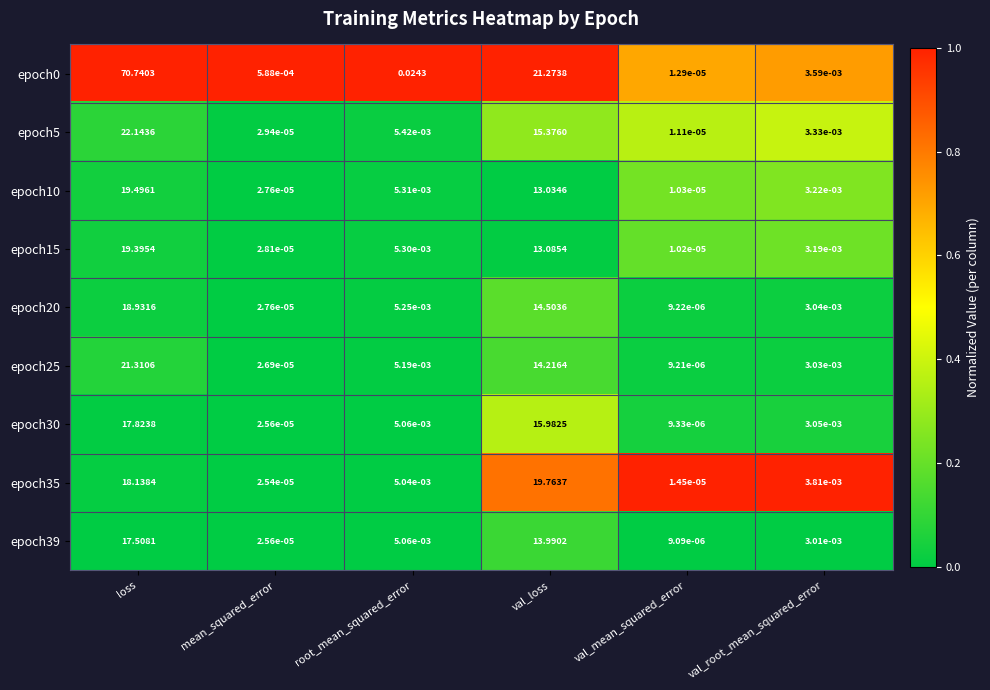

List the labels in order of epoch5 value, largest first.

loss, val_loss, root_mean_squared_error, val_root_mean_squared_error, mean_squared_error, val_mean_squared_error